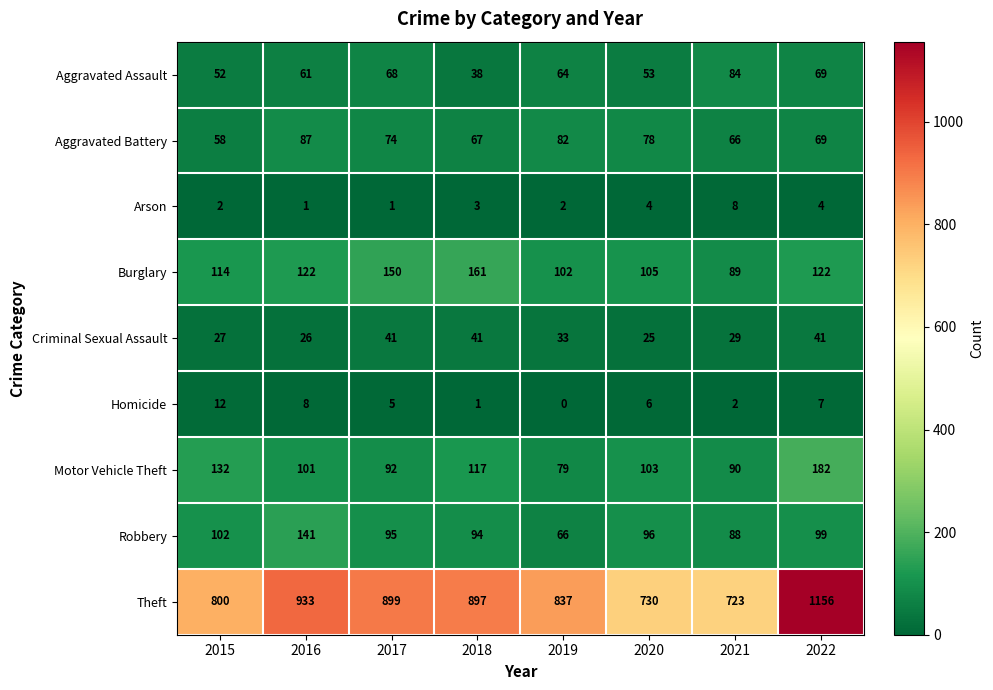

Where is Criminal Sexual Assault nearest to the value 33?

2019